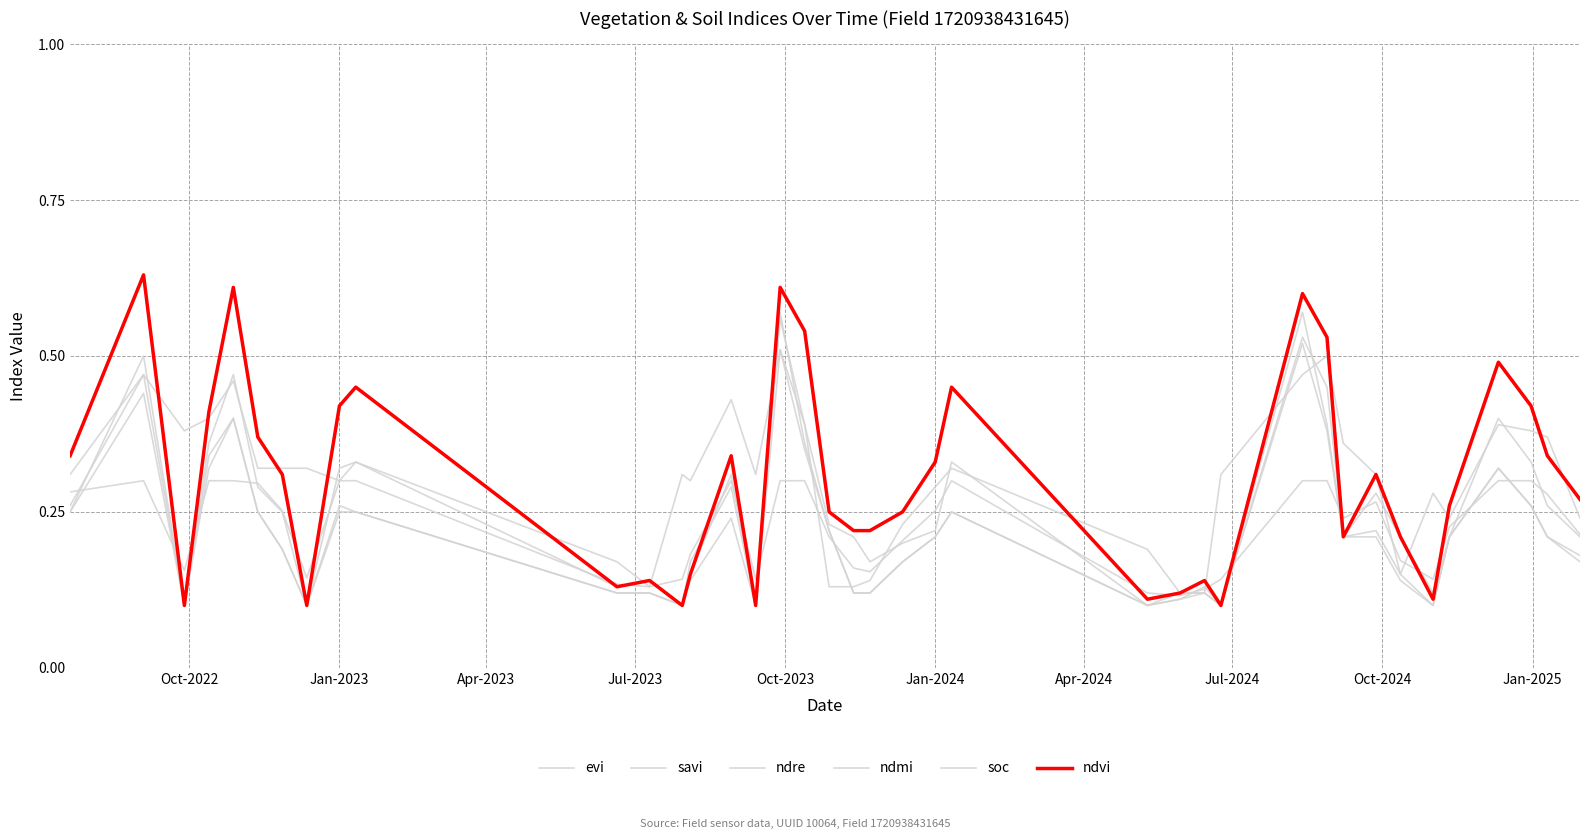

Is this an area chart (filled region under the line)?

No